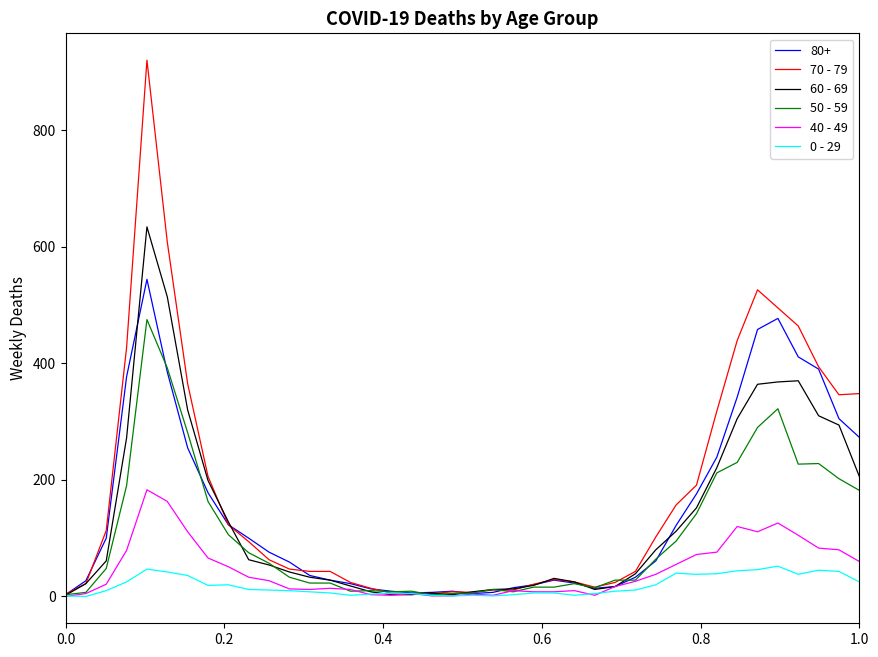

What is the greatest value displayed?

920